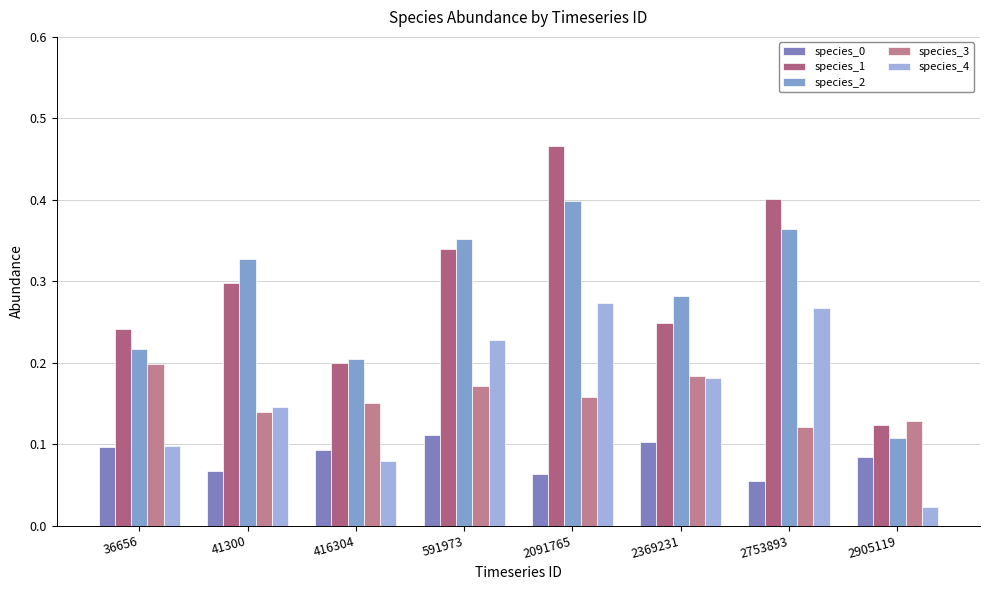

How many categories are shown in the chart?

8